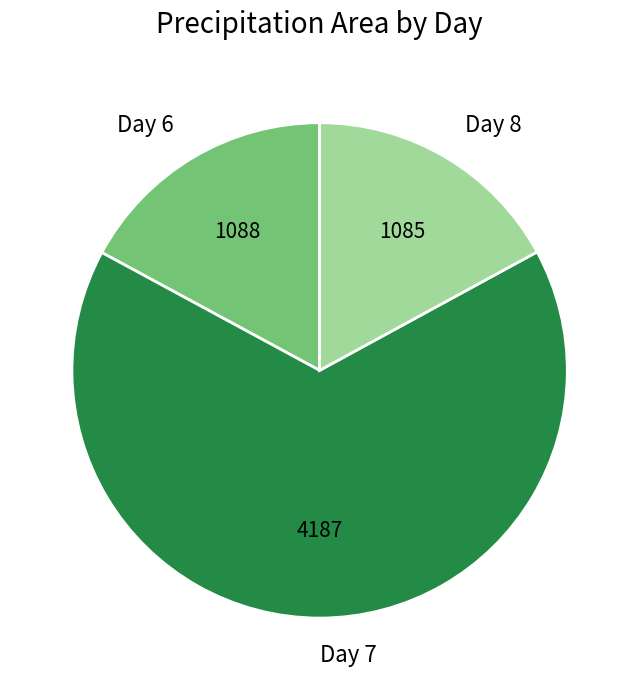

Does any single category account for the majority?

Yes